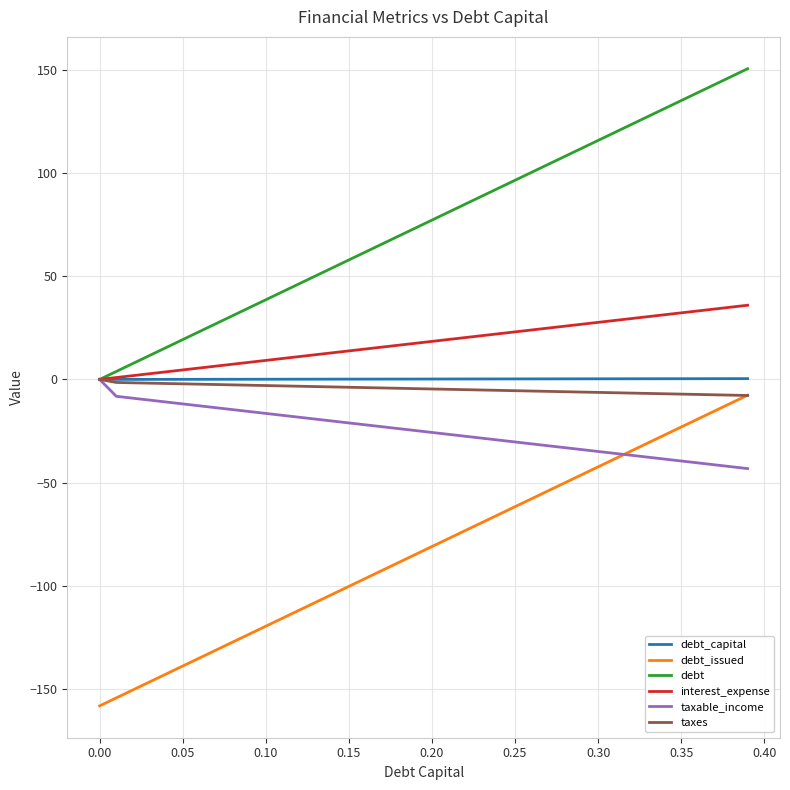

What are all the series names shown in the legend?

debt_capital, debt_issued, debt, interest_expense, taxable_income, taxes